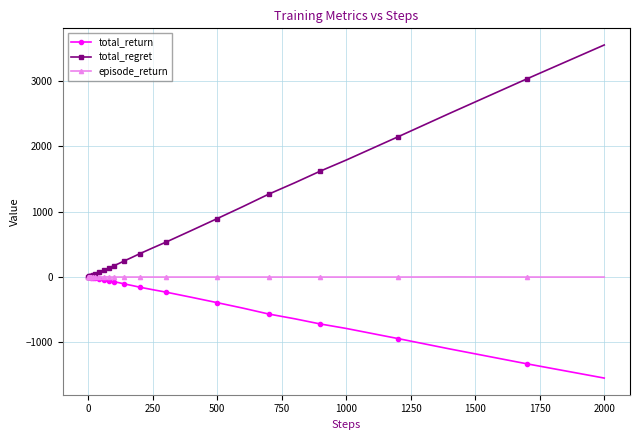

Which series has the widest spread of values?

total_regret